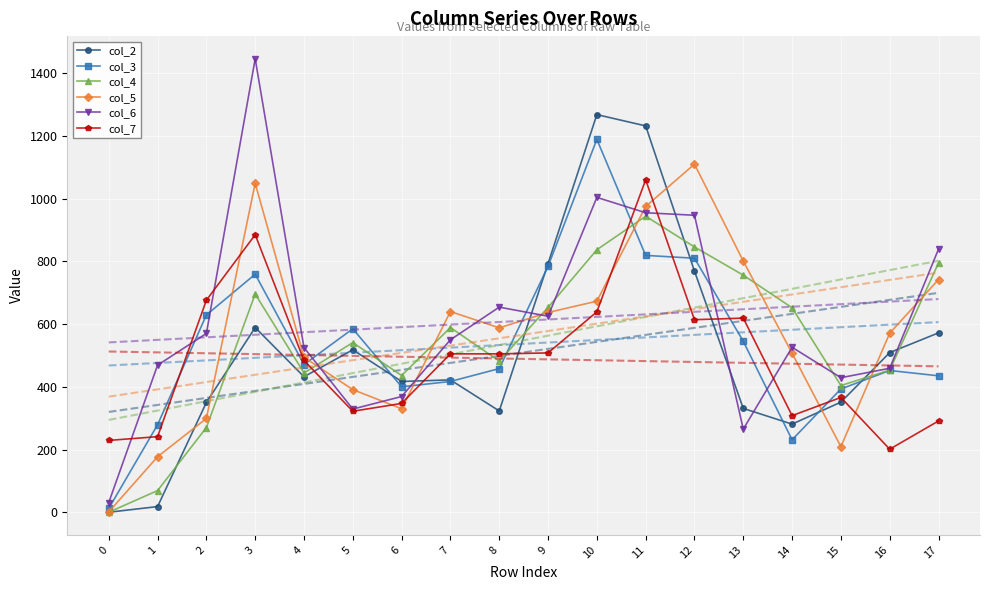

What is the highest value of the col_2 series?

1268